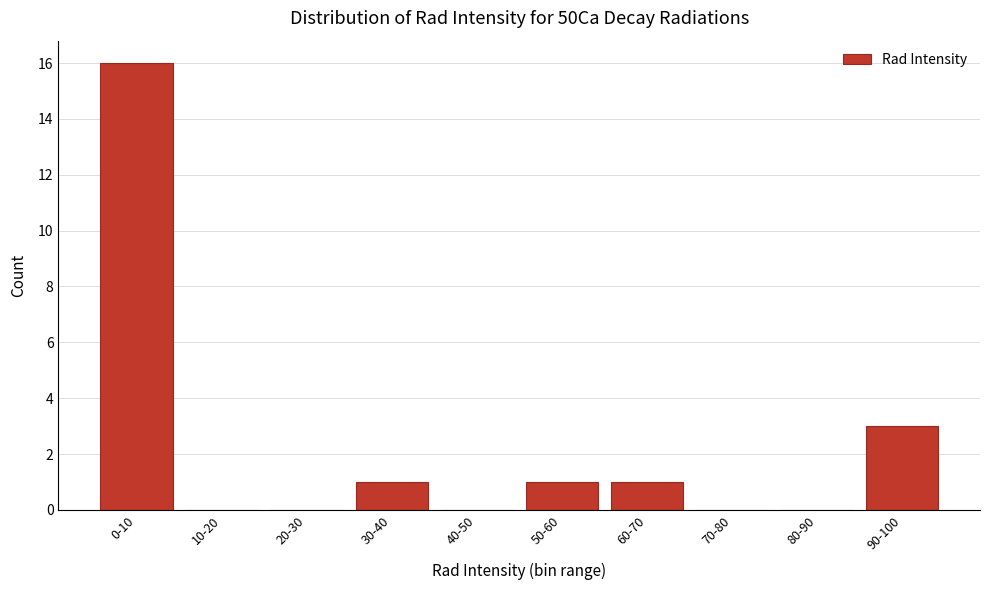

Reading left to right, transcribe all the data shown in this chart.

0-10=16	10-20=0	20-30=0	30-40=1	40-50=0	50-60=1	60-70=1	70-80=0	80-90=0	90-100=3